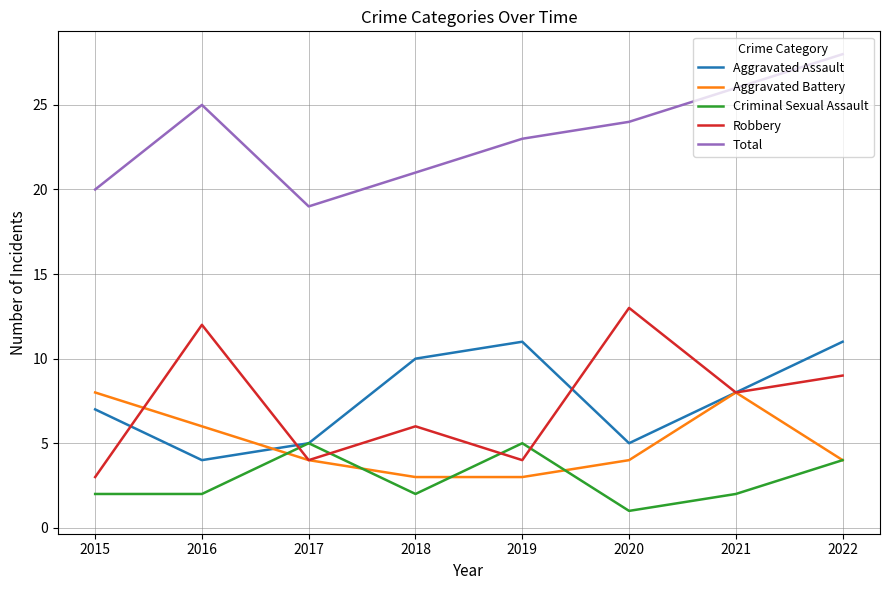

Reading right to left, extract all data points from this chart.

Aggravated Assault: 2022=11	2021=8	2020=5	2019=11	2018=10	2017=5	2016=4	2015=7
Aggravated Battery: 2022=4	2021=8	2020=4	2019=3	2018=3	2017=4	2016=6	2015=8
Criminal Sexual Assault: 2022=4	2021=2	2020=1	2019=5	2018=2	2017=5	2016=2	2015=2
Robbery: 2022=9	2021=8	2020=13	2019=4	2018=6	2017=4	2016=12	2015=3
Total: 2022=28	2021=26	2020=24	2019=23	2018=21	2017=19	2016=25	2015=20